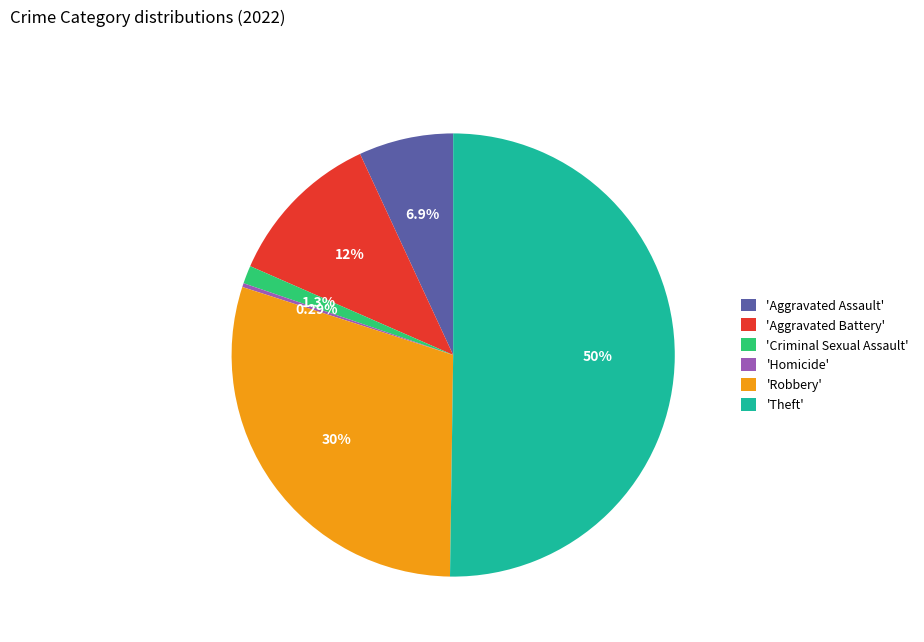

Is the sum of 'Aggravated Assault' and 'Theft' greater than half?

Yes